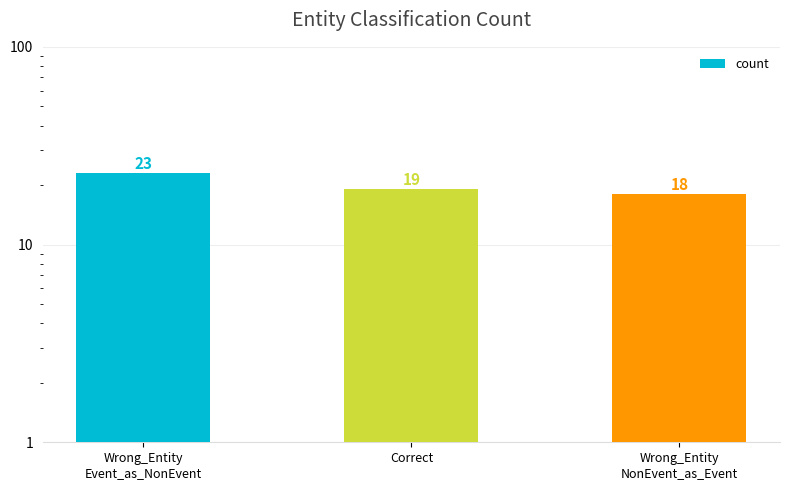

What is the difference between the maximum and second lowest values?

4